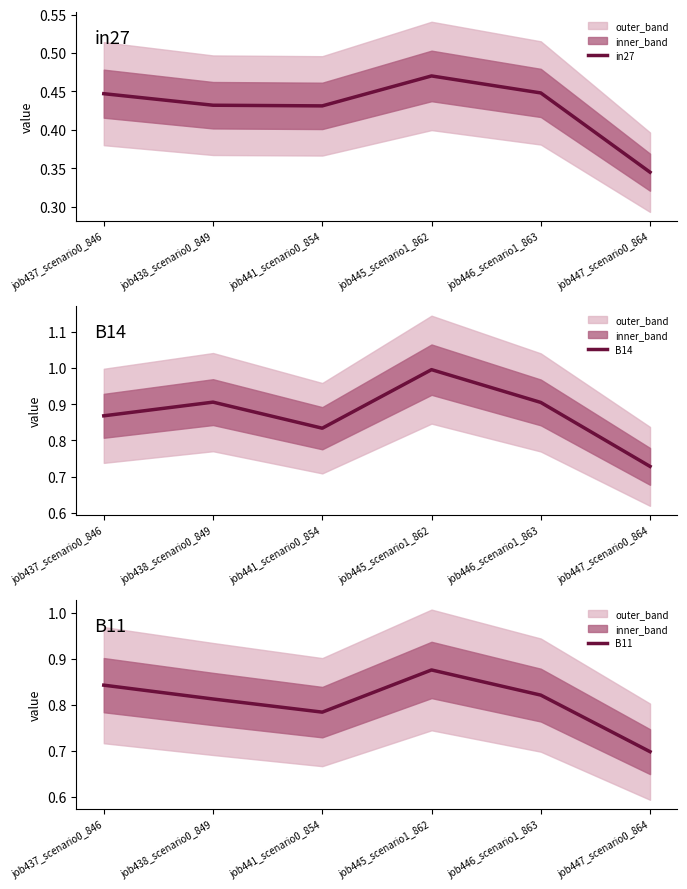

At which label does in27 reach its peak?

job445_scenario1_862